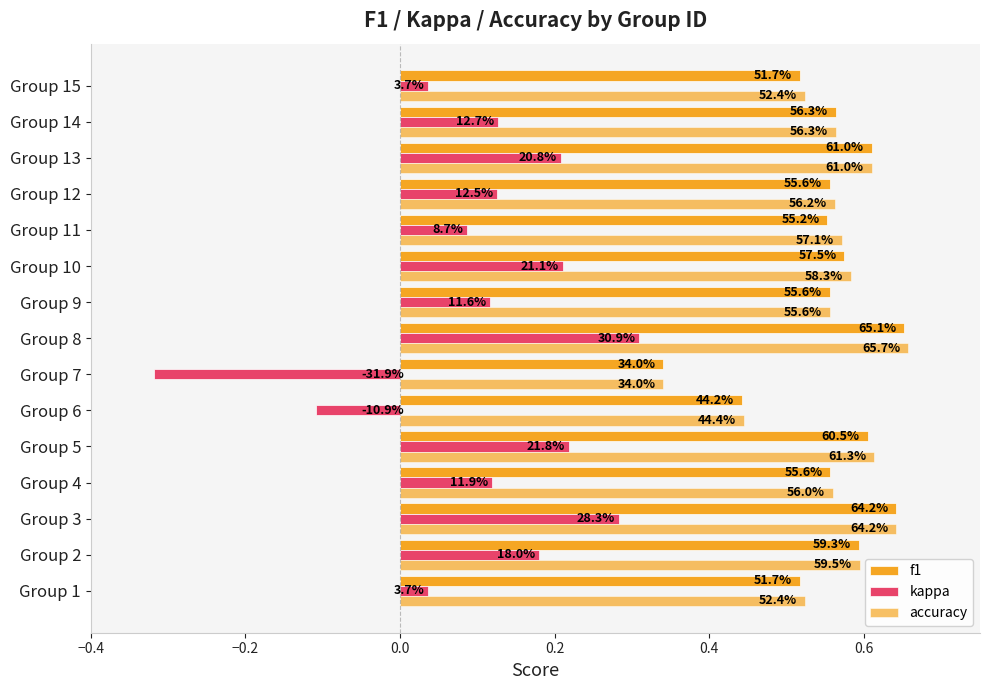

What are all the series names shown in the legend?

f1, kappa, accuracy